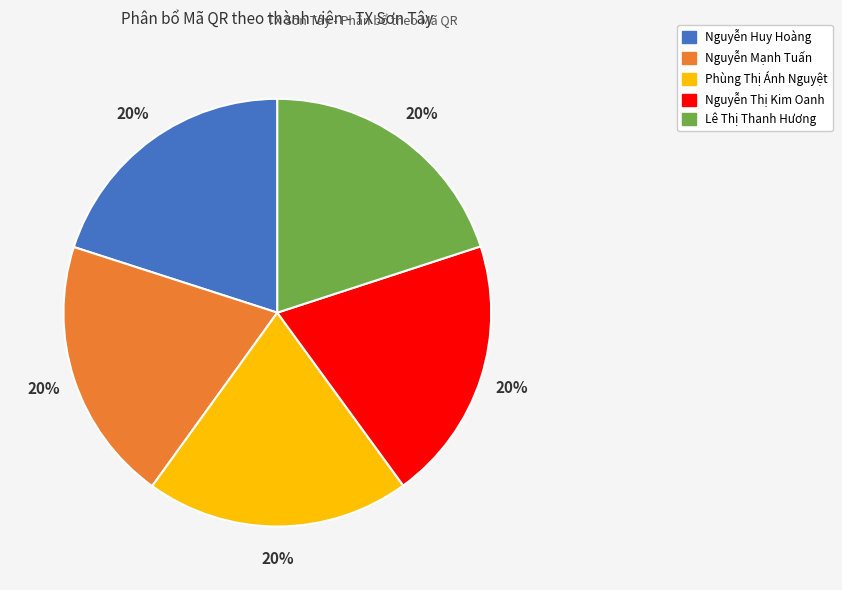

Combined, do Nguyễn Thị Kim Oanh and Lê Thị Thanh Hương account for over 50%?

No